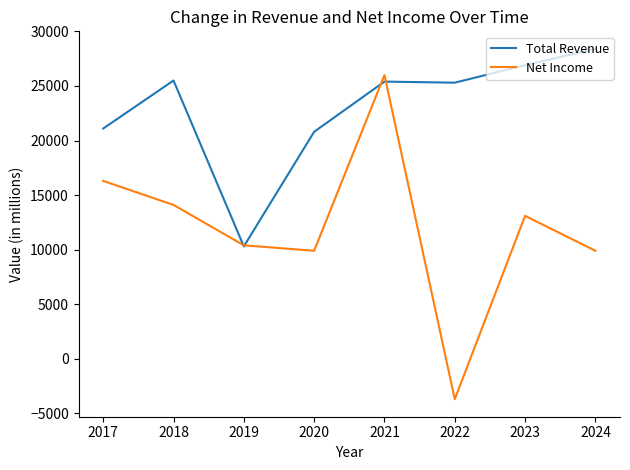

At which category is the sum across all series the highest?

2021